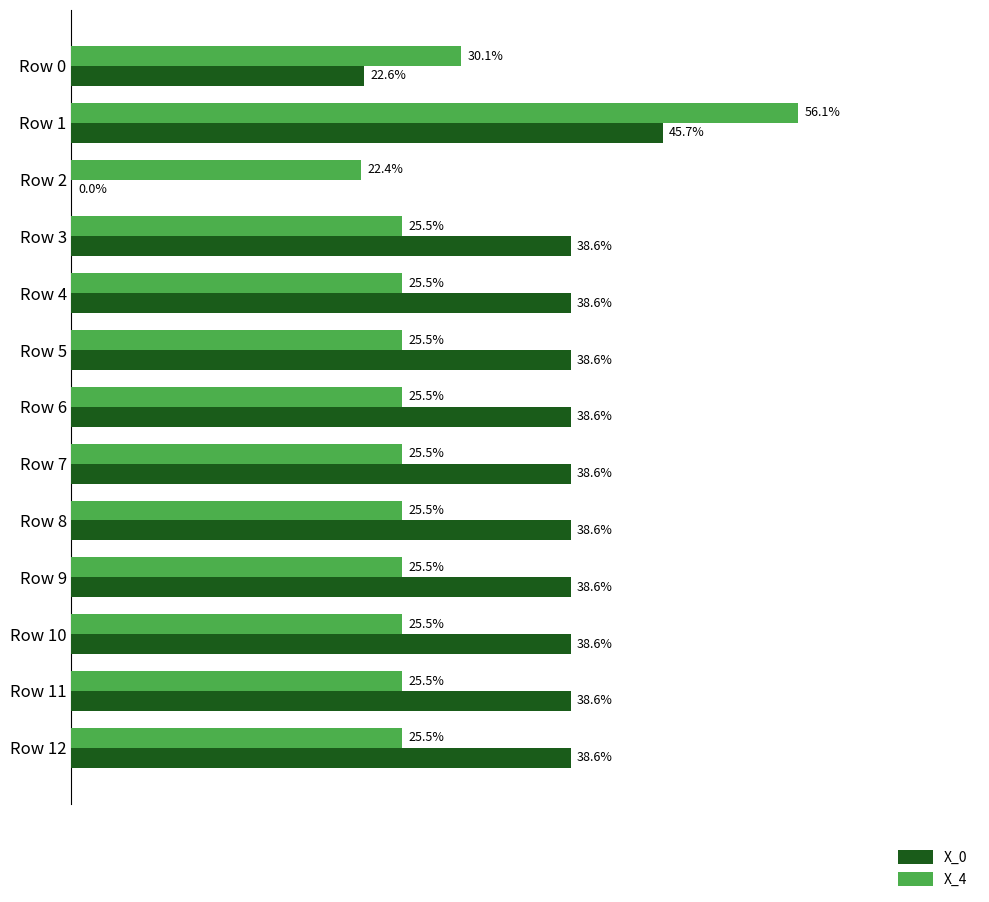

Rank the series by their average value, from highest to lowest.

X_0, X_4